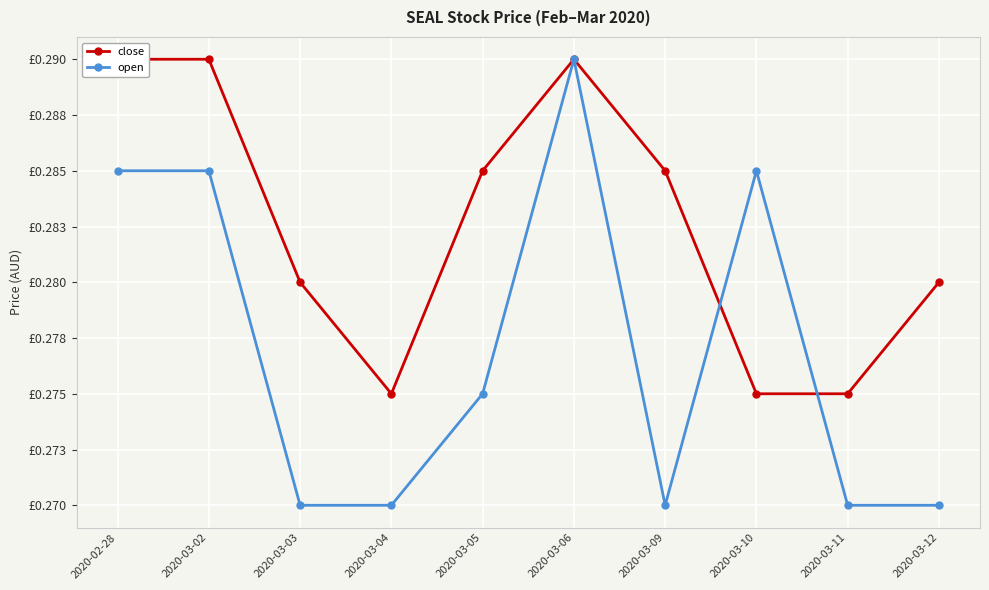

Between 2020-03-04 and 2020-03-05, which series saw the biggest shift?

close